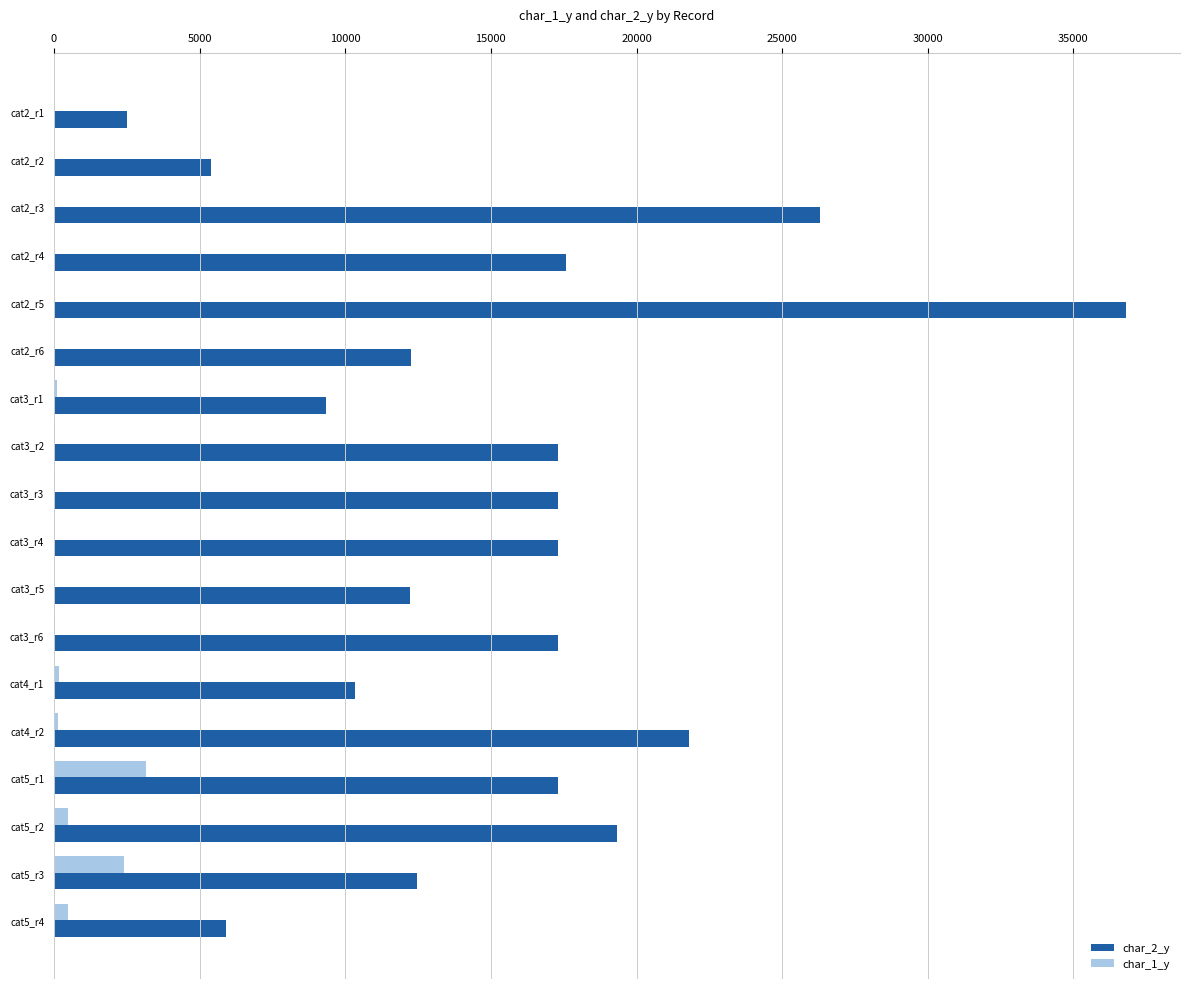

Which series has the largest total across all categories?

char_2_y